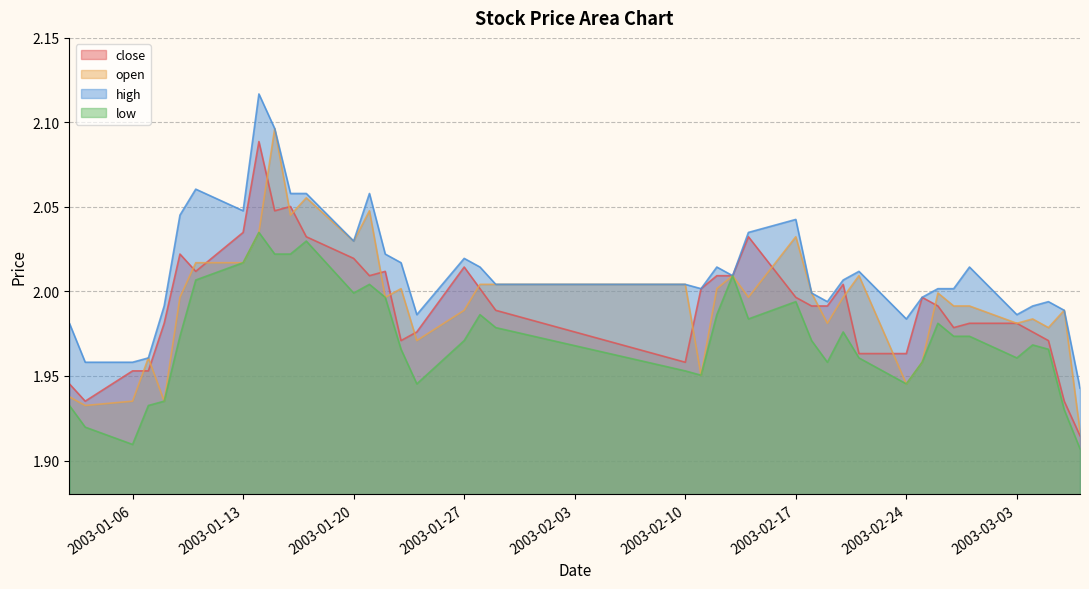

At which label is low closest to 1?

2003-03-07